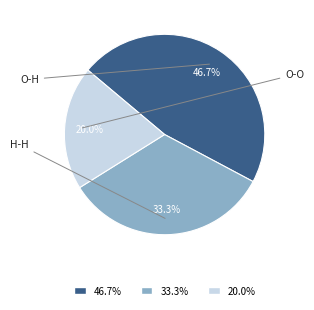

To the nearest percent, what portion does O-O represent?

20%